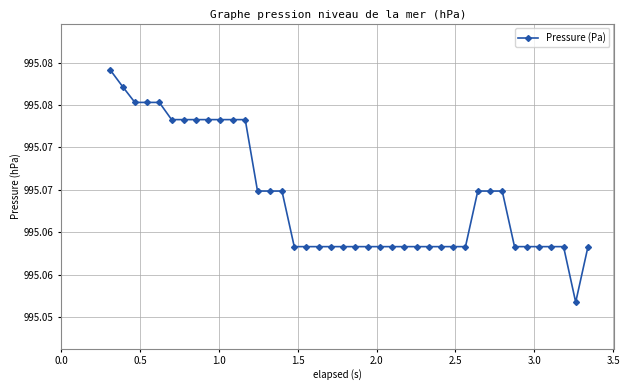

Is this an area chart (filled region under the line)?

No